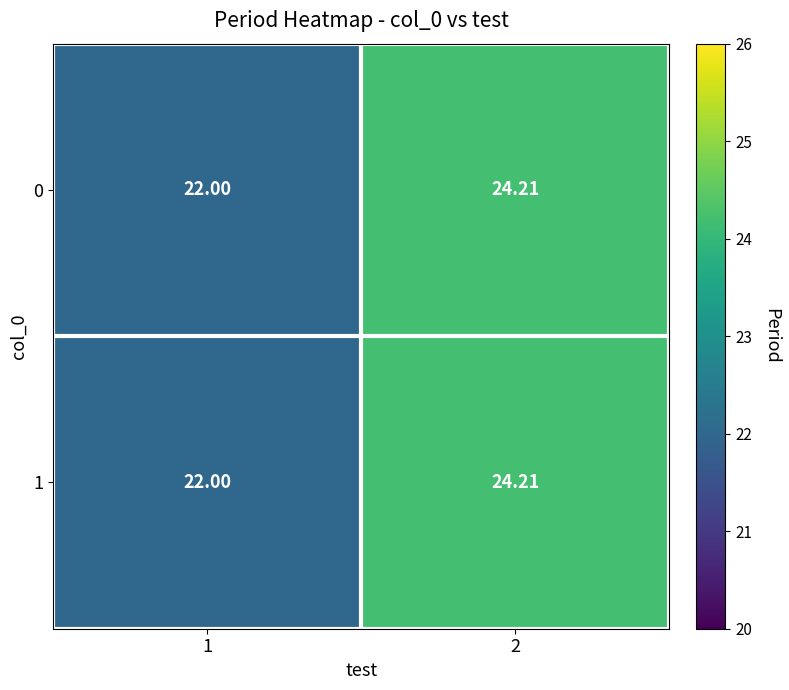

Is the value of 0 at 1 greater than the value of 1 at 2?

No